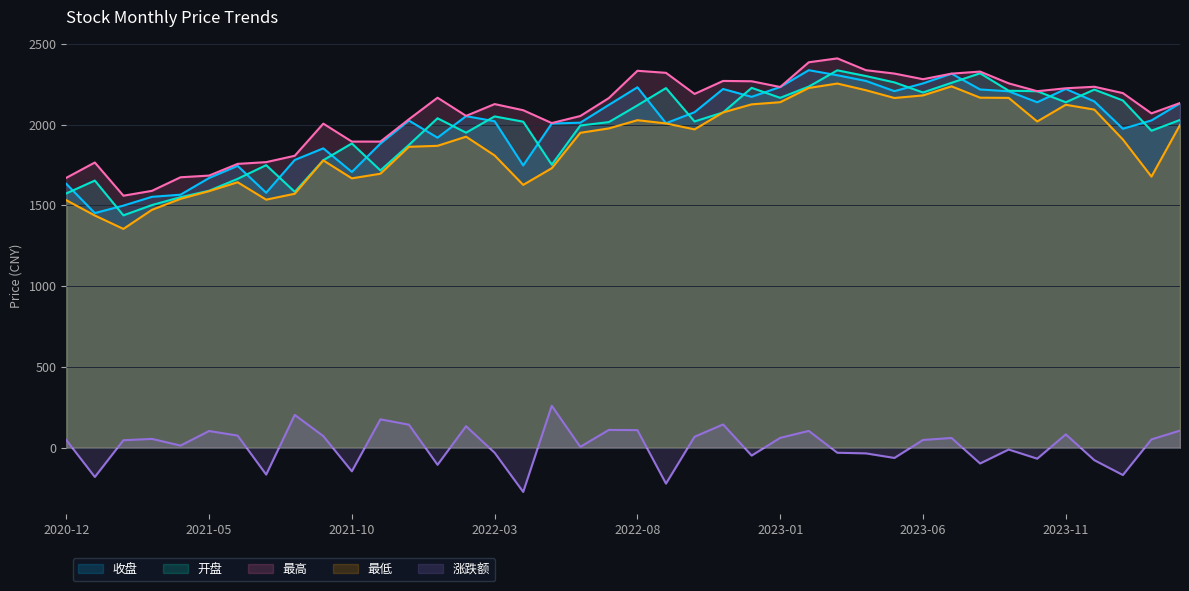

What is the average value of the 开盘 series?

1975.2